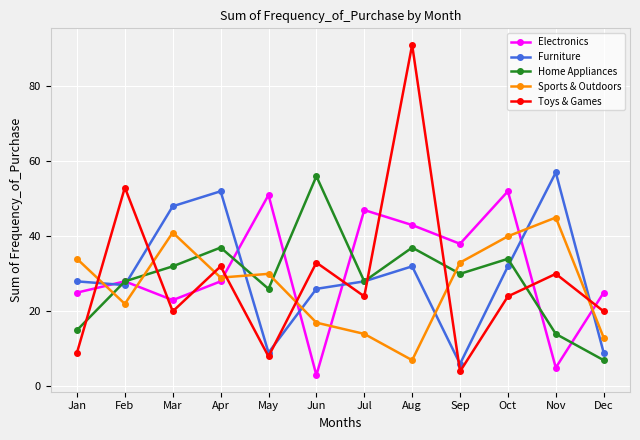

Which series has the widest spread of values?

Toys & Games